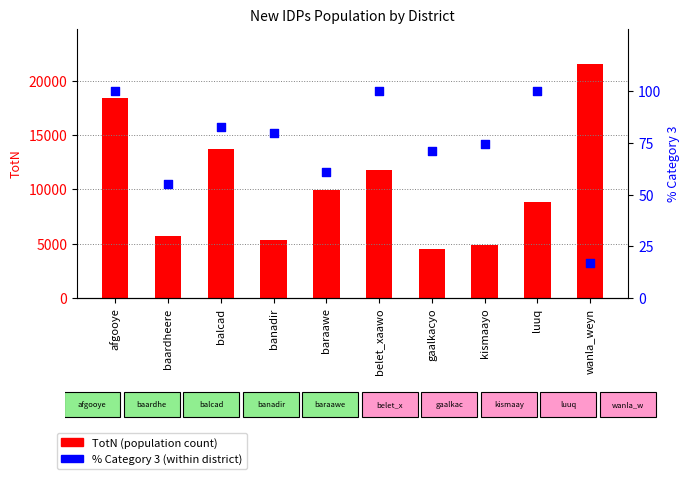

Which series has the largest total across all categories?

TotN